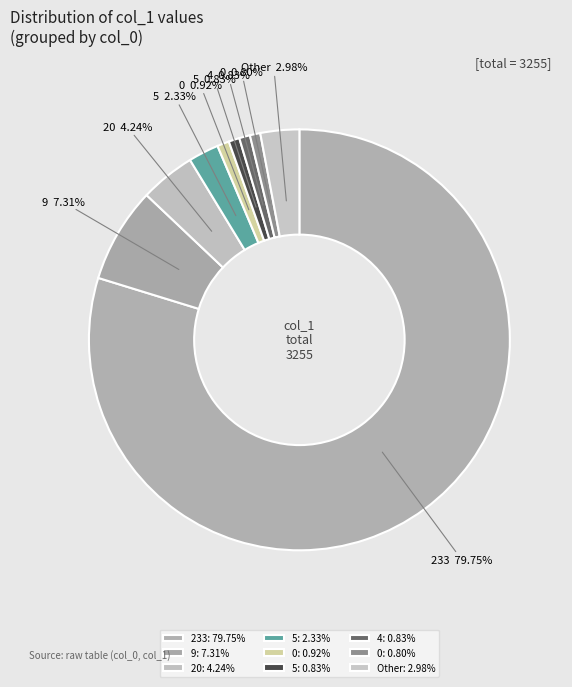

Which slice represents more than half of the pie?

233